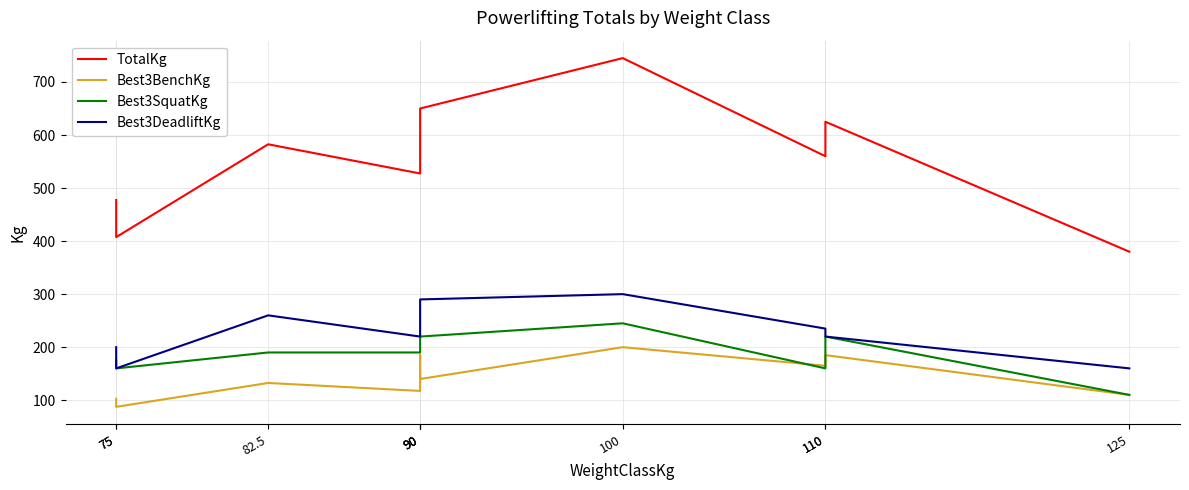

Does the chart display data point markers on the line(s)?

No